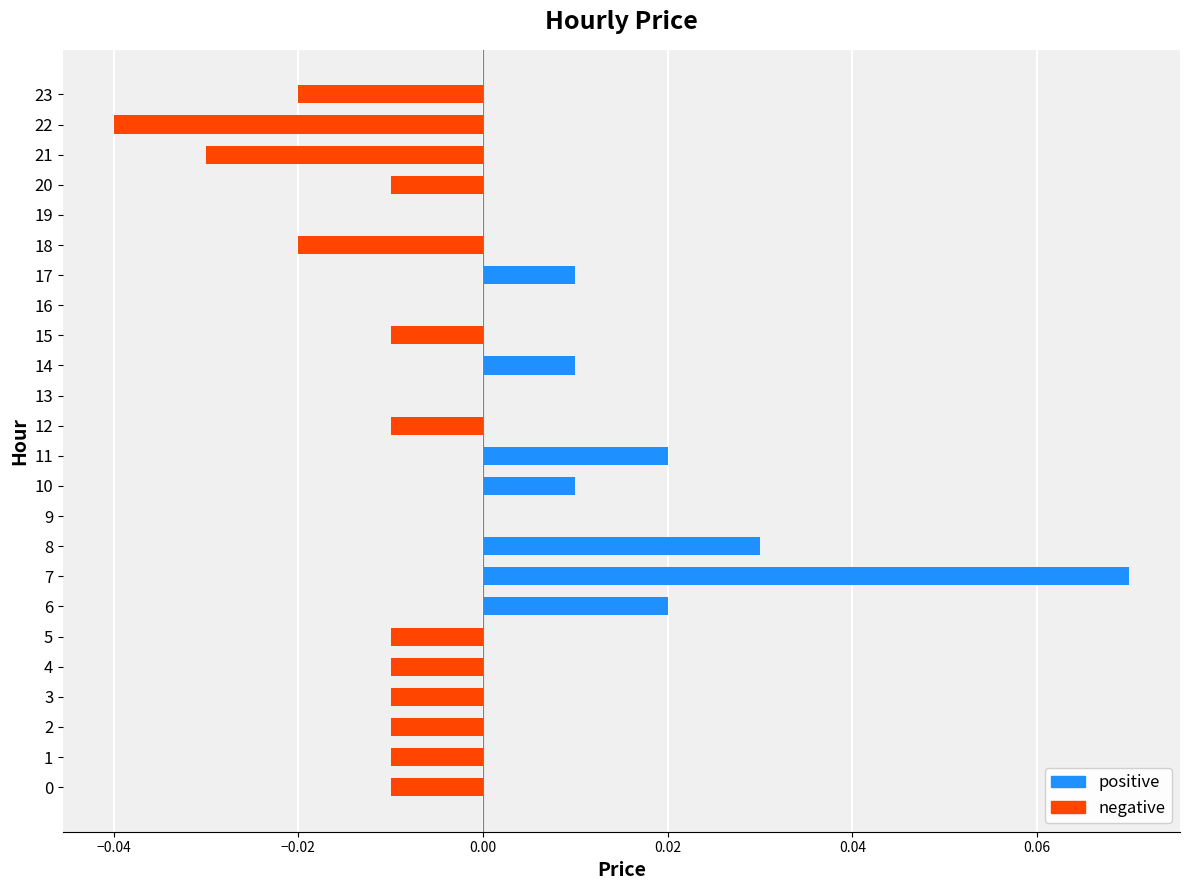

At which category does the chart reach its peak across all series?

7